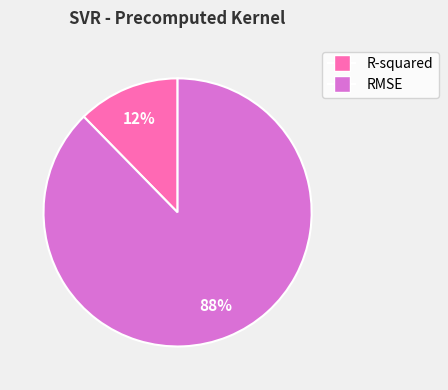

How many segments does this pie chart have?

2